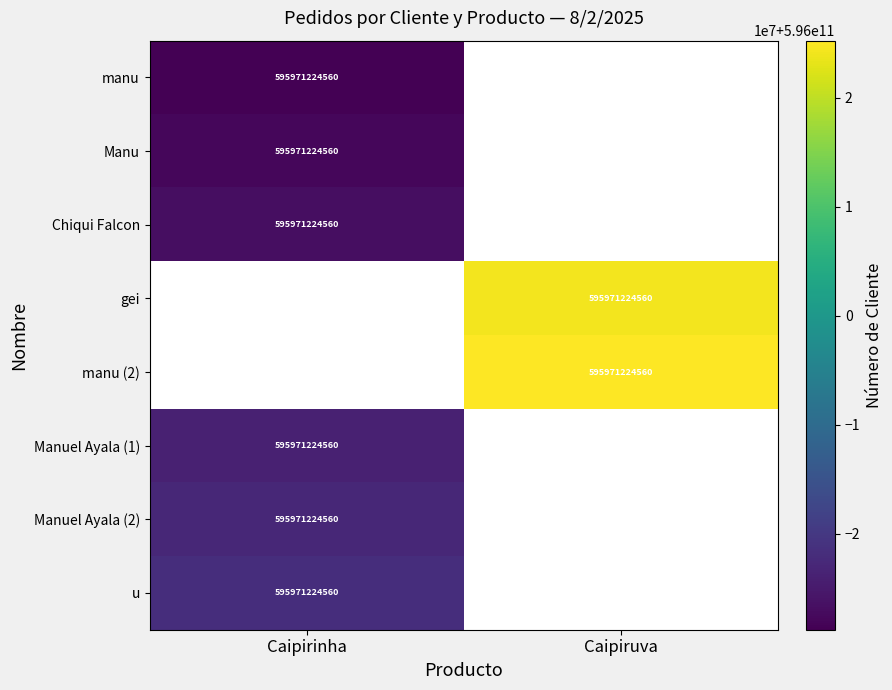

At how many categories does at least one series exceed 595981746237?

1